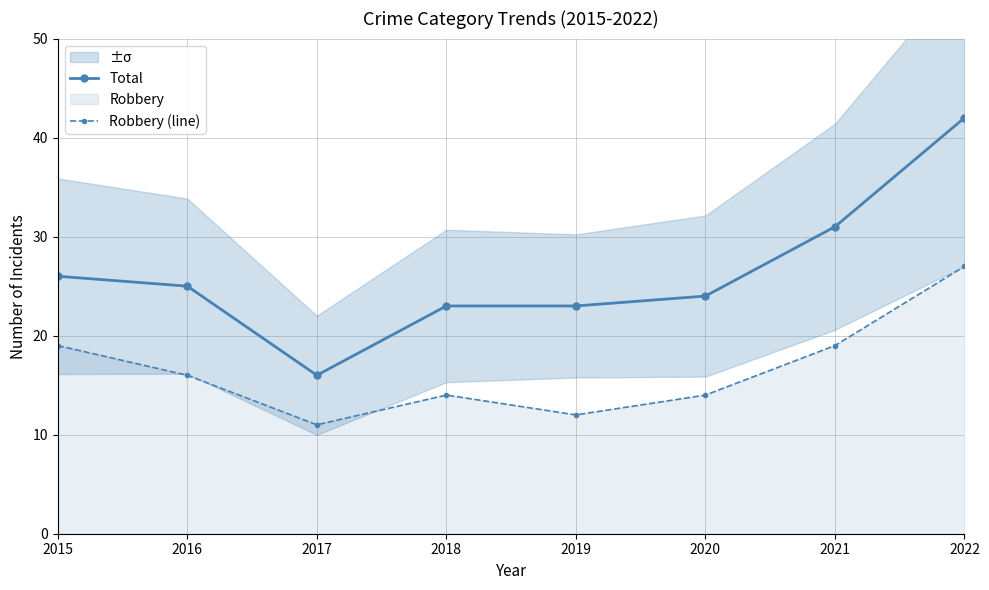

The value of Total at 2019 is 11. True or false?

False